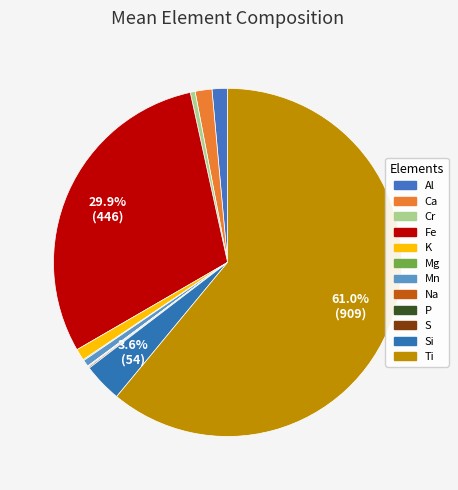

Which slice is the largest?

Ti